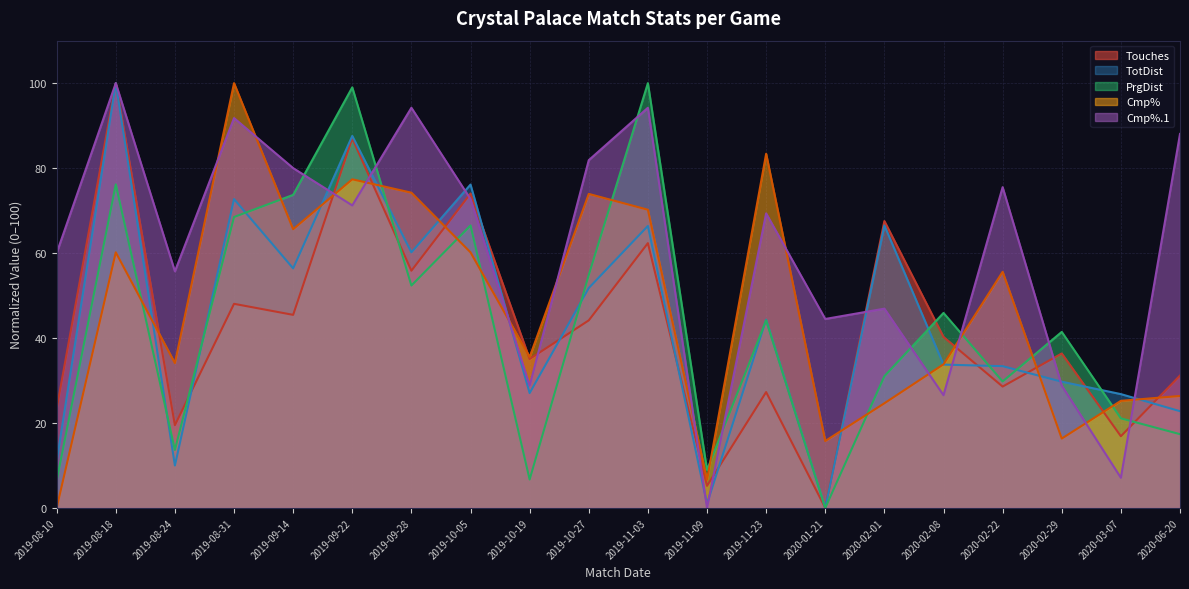

Which category has the lowest value across all series?

2020-01-21